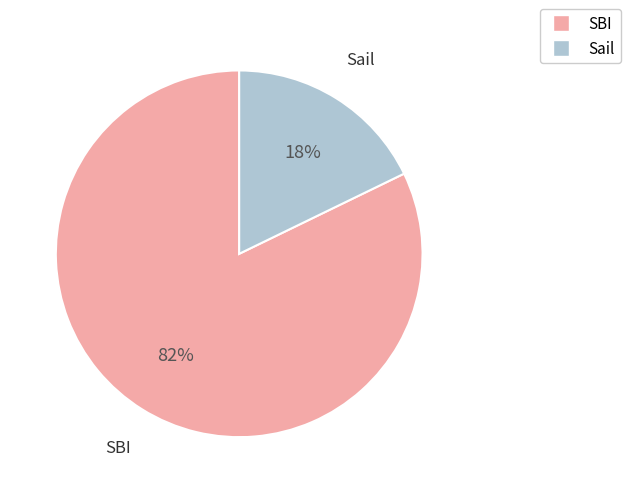

Is it true that SBI is 74% of the pie?

False